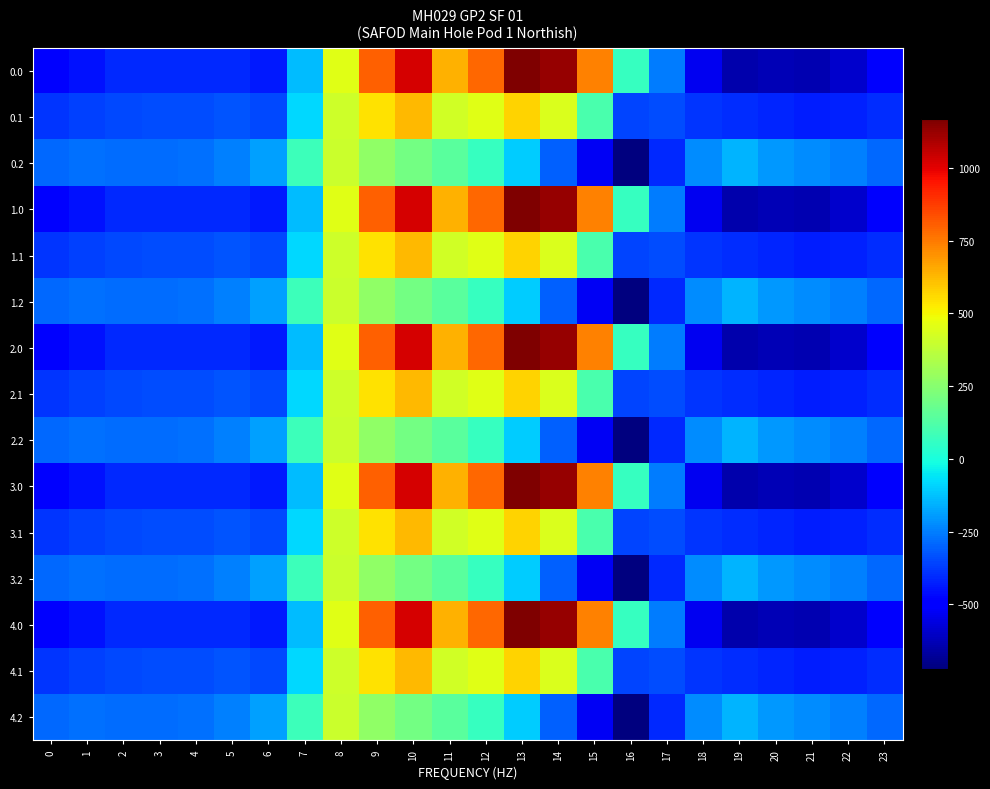

Between 14 and 12, which is larger?

14